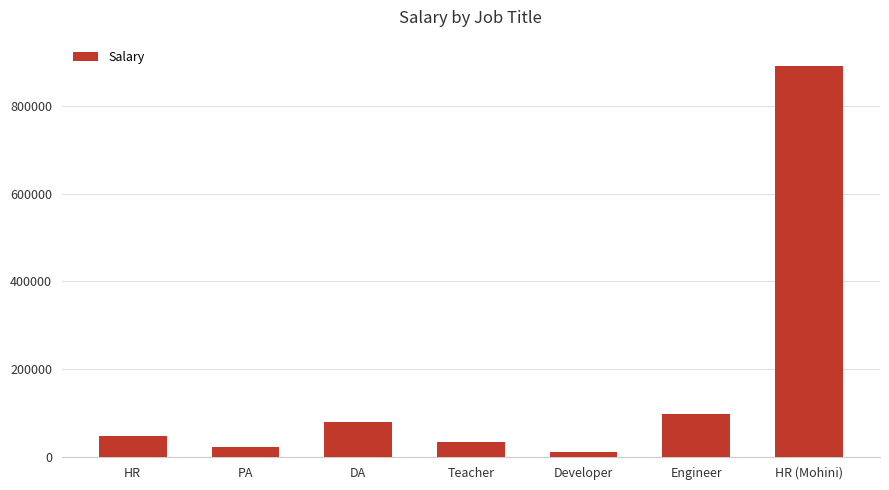

List the labels in order of value, smallest first.

Developer, PA, Teacher, HR, DA, Engineer, HR (Mohini)